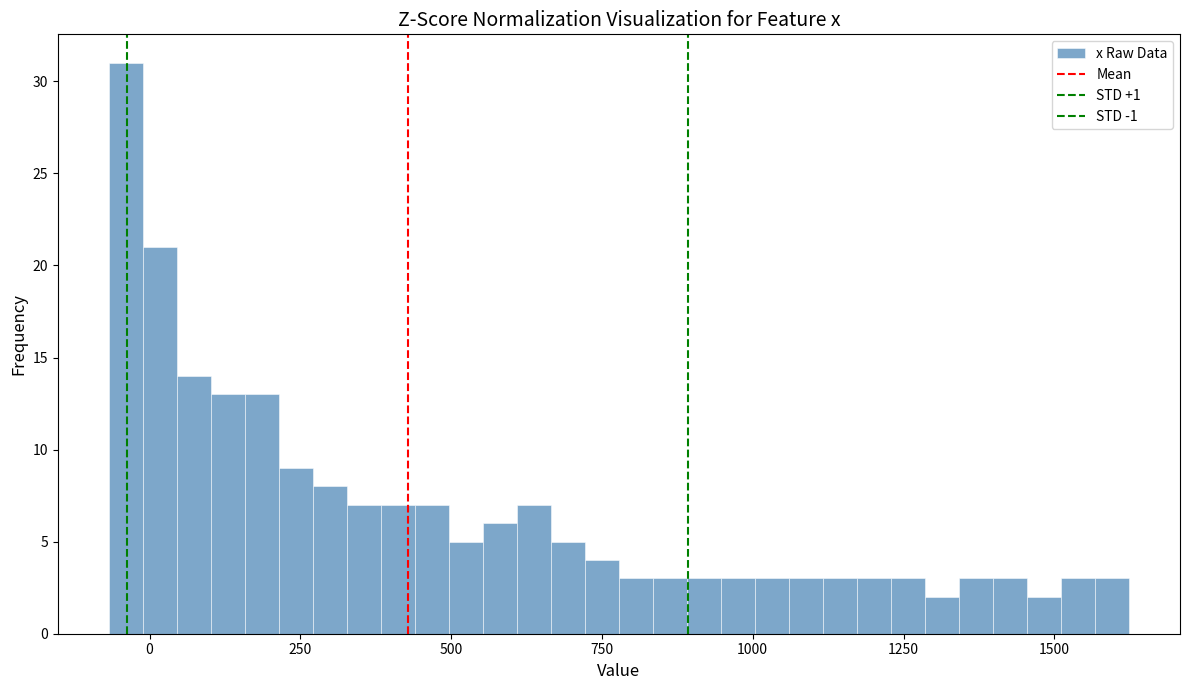

Around what value on the x-axis is the tallest bar? Give the approximate position of its centre, as read against the axis.

-50